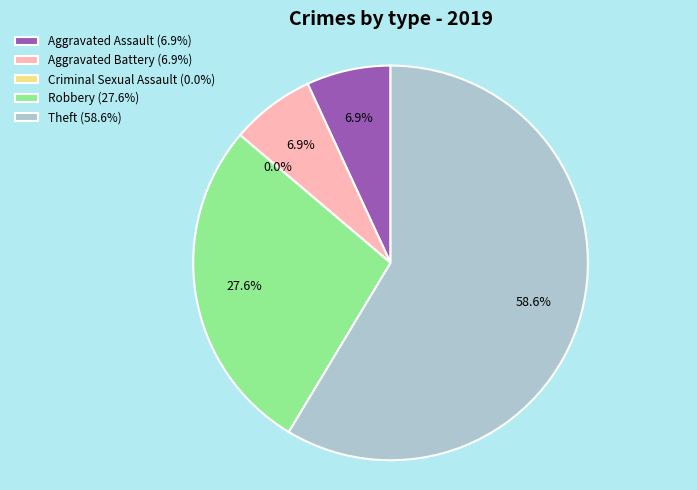

Is it true that Theft is 59% of the pie?

True